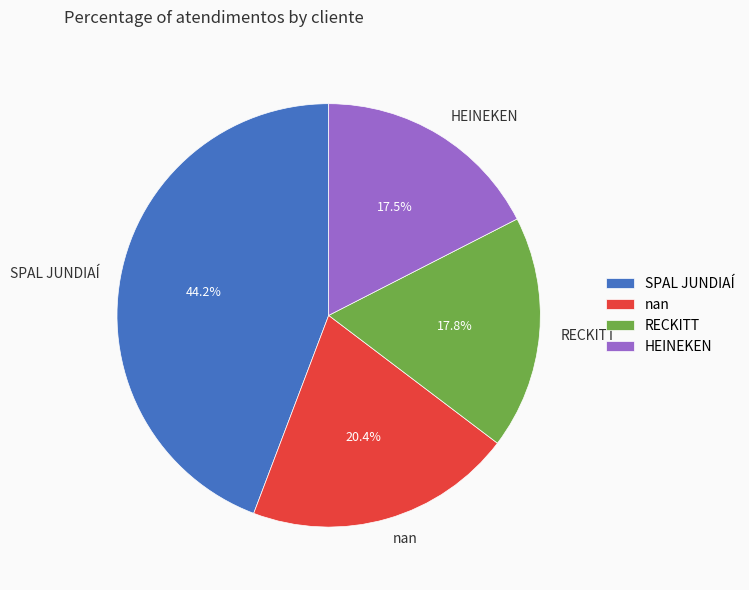

What percentage do SPAL JUNDIAÍ and nan together represent?

64.7%